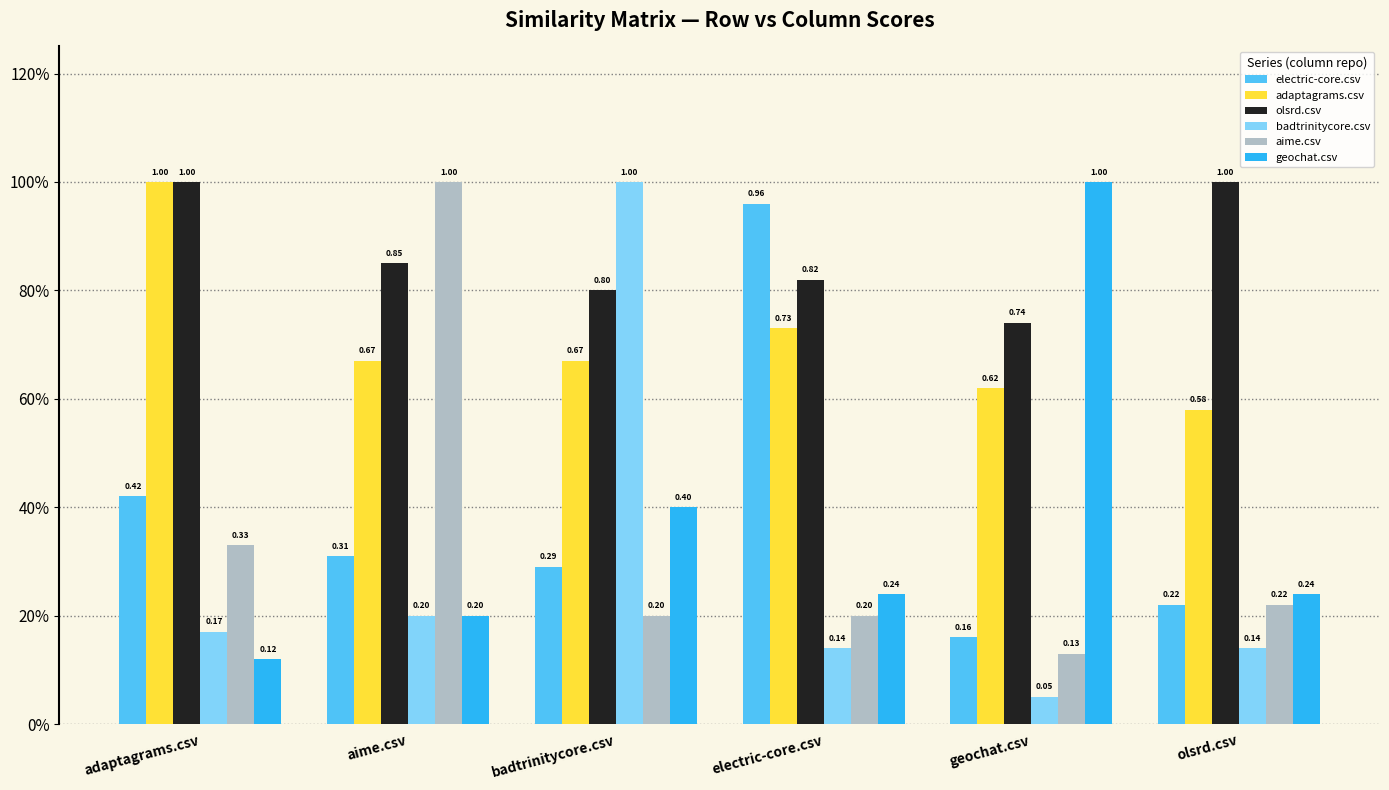

What is the sum of the adaptagrams.csv values at badtrinitycore.csv and electric-core.csv?

1.4